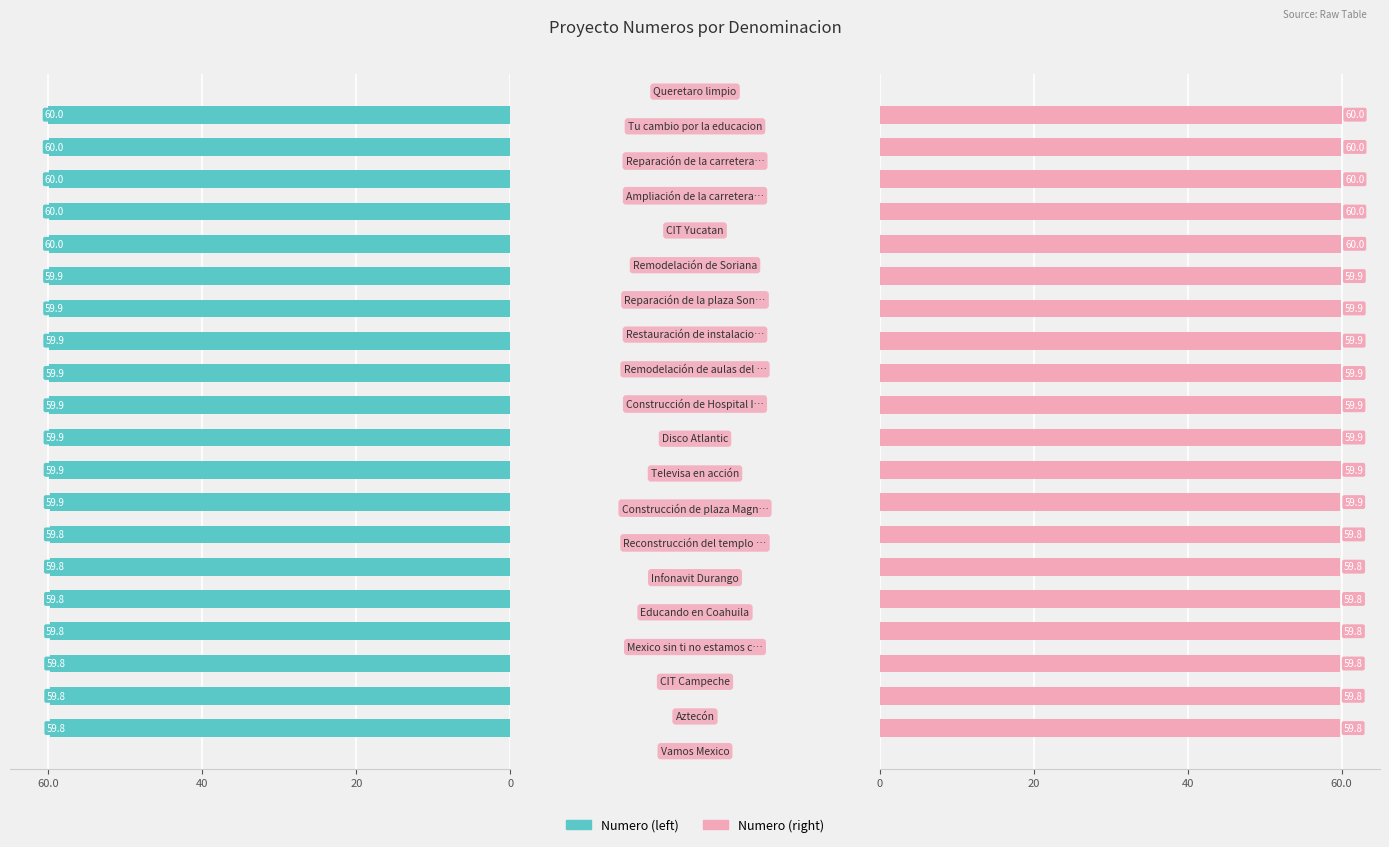

The value of Numero (ref) at 14 is 59.9. True or false?

True